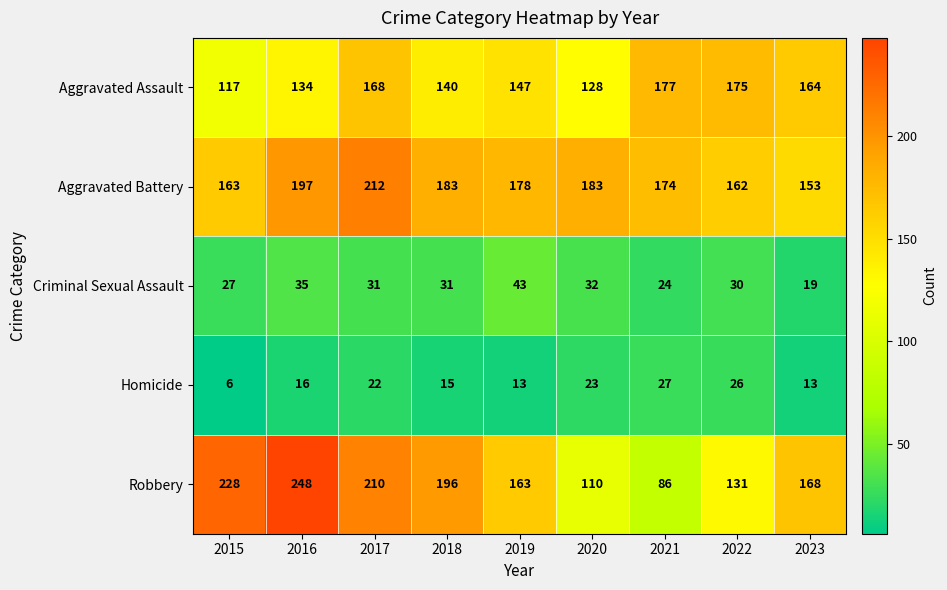

The Aggravated Assault series shows 177 at 2021. True or false?

True